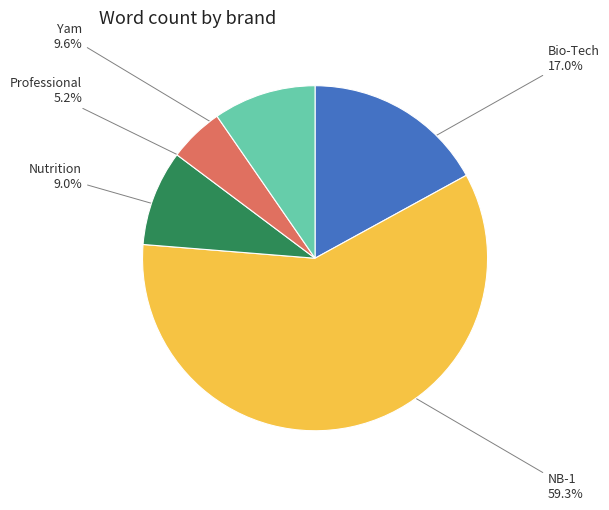

Does NB-1 represent more than half of the total?

Yes